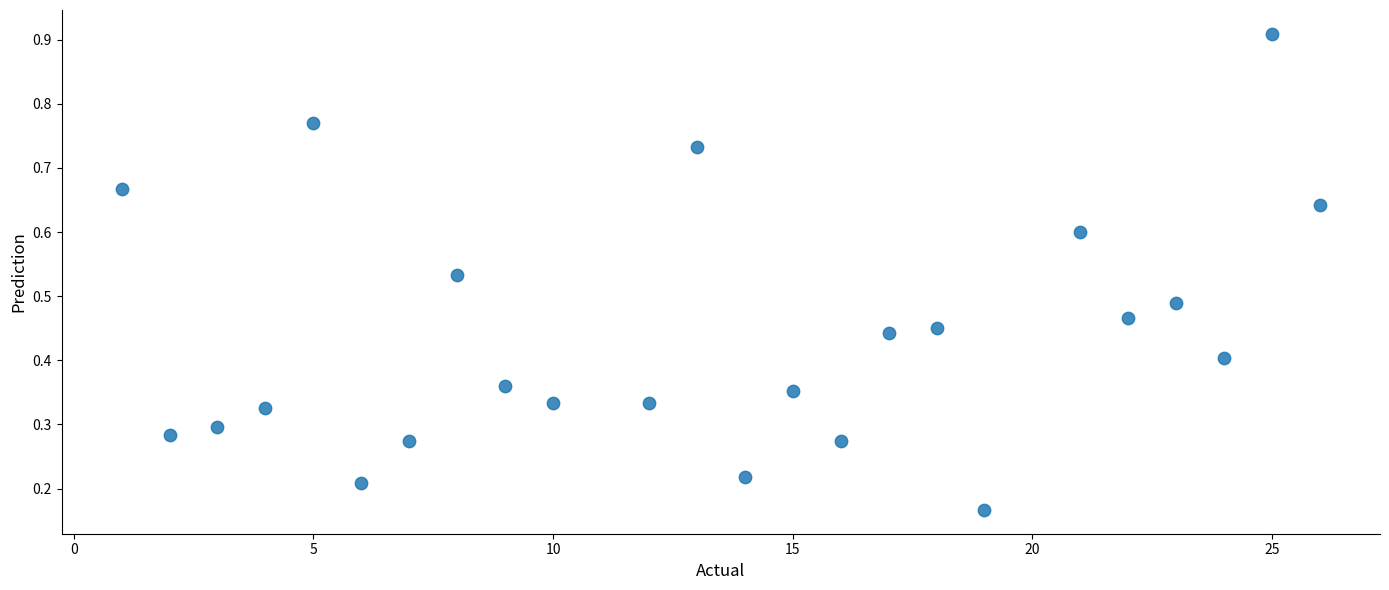

What is the range of X values (max minus min)?

25.0